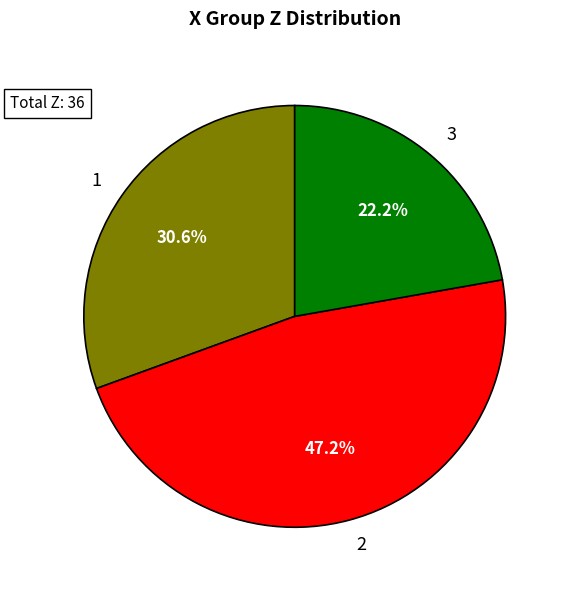

Do 1 and 2 together represent more than half of the pie?

Yes